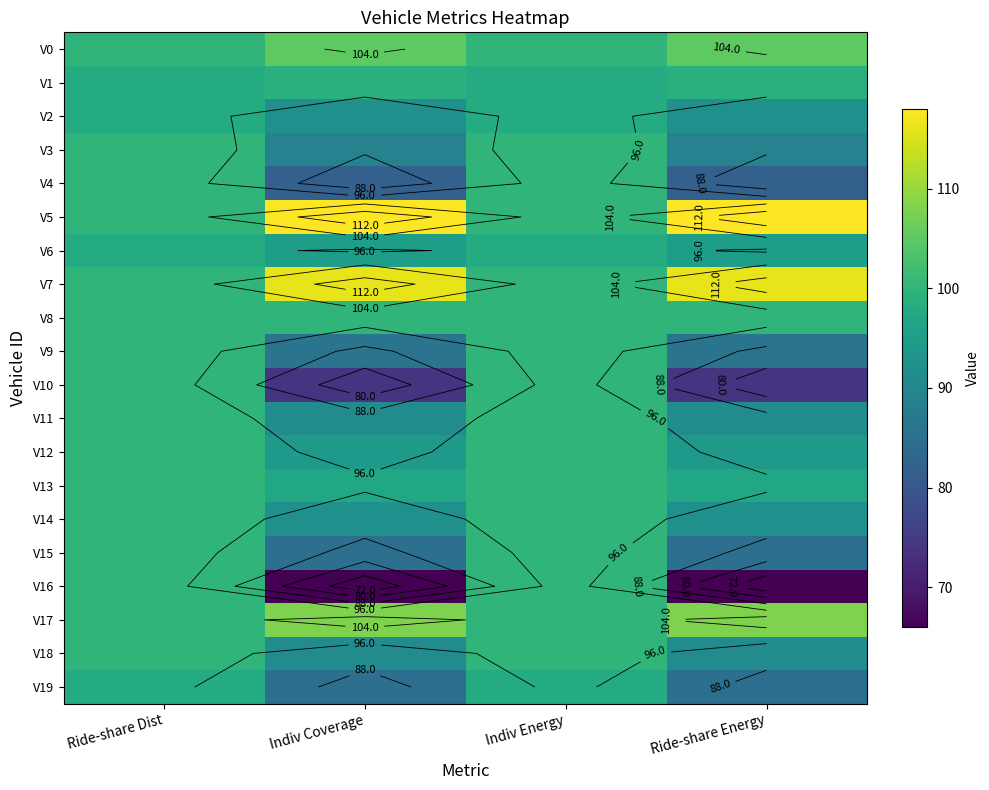

Read the V19 value at Ride-share Energy, to the nearest 5.

85